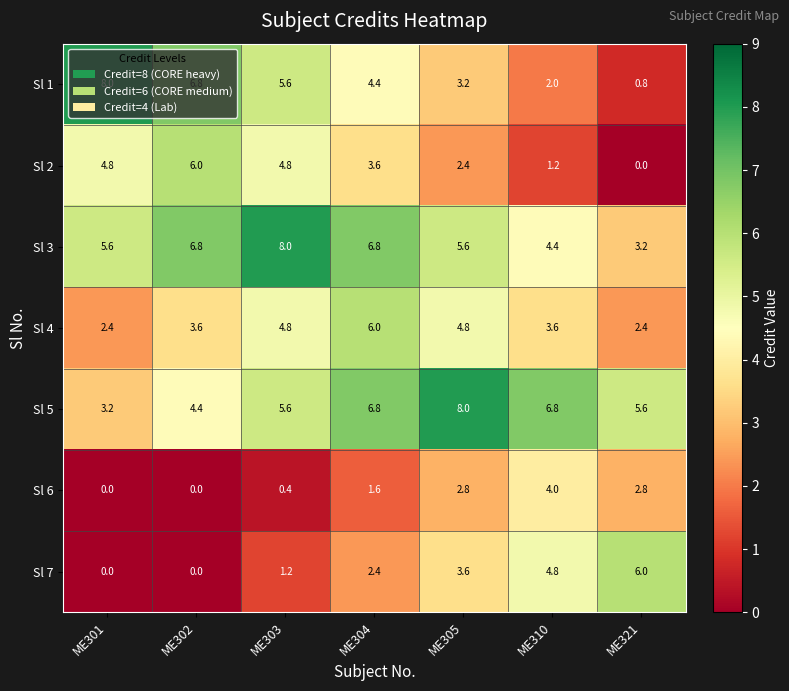

Which series has the widest spread of values?

Sl 1